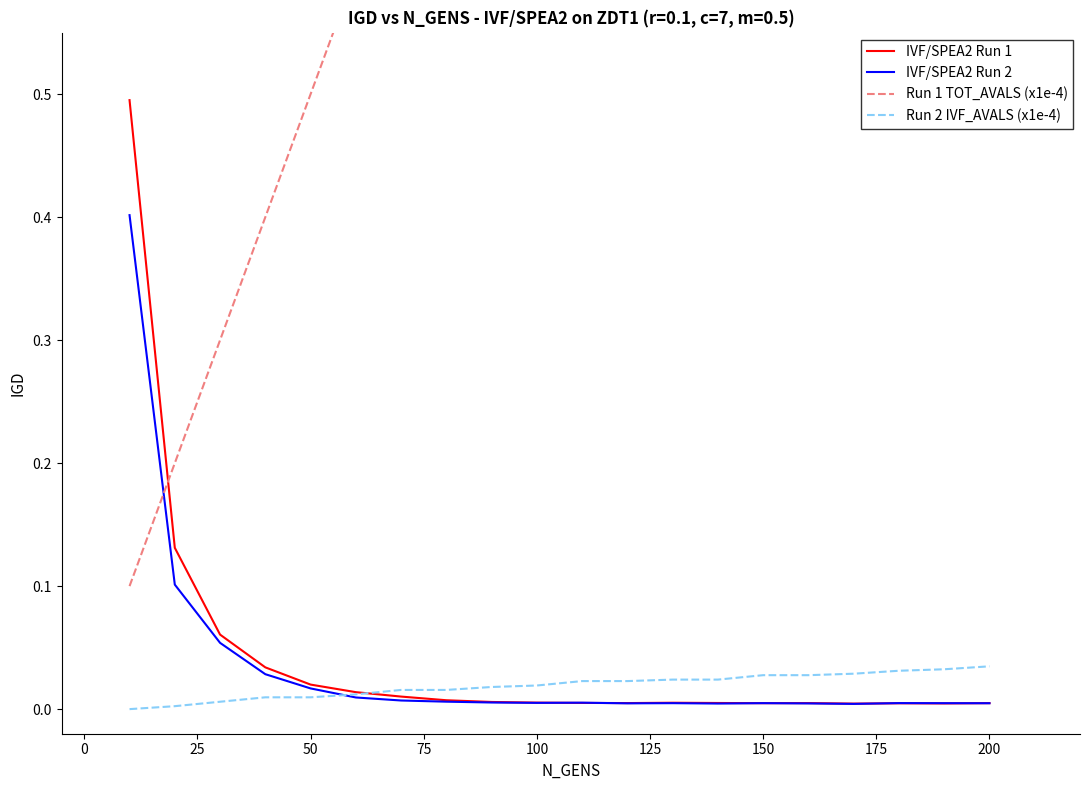

The IVF/SPEA2 Run 1 series shows 0.0 at 17. True or false?

False